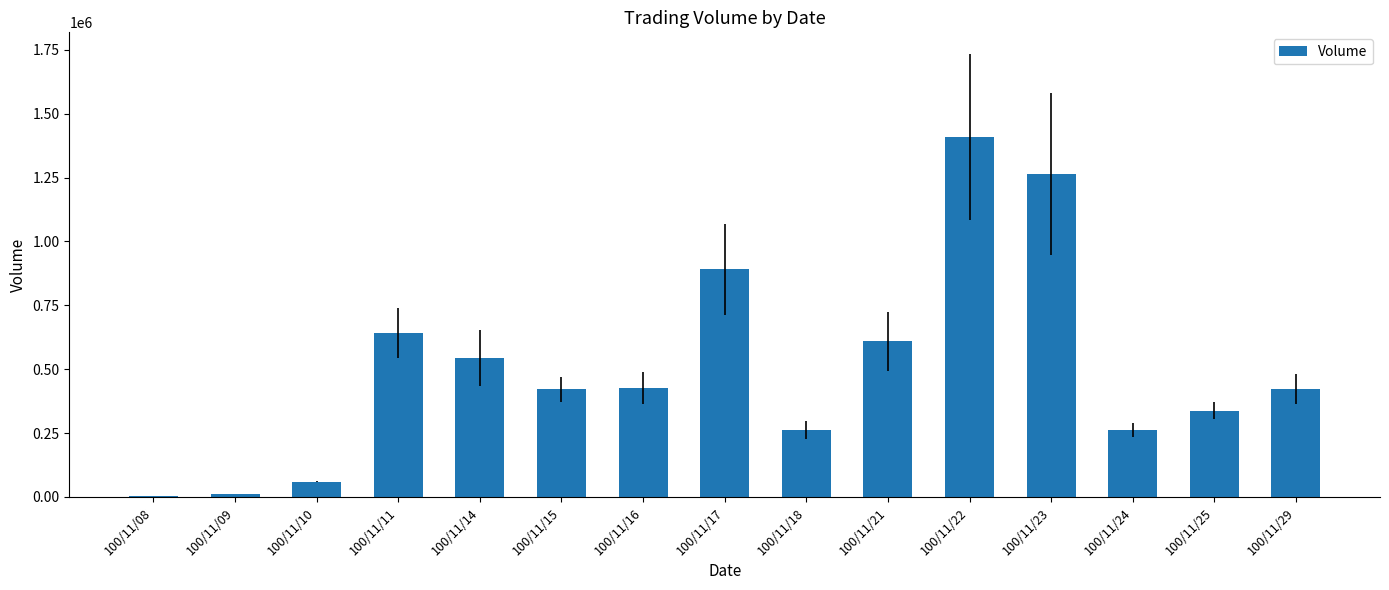

What is the difference between the values at 100/11/22 and 100/11/17?

517000